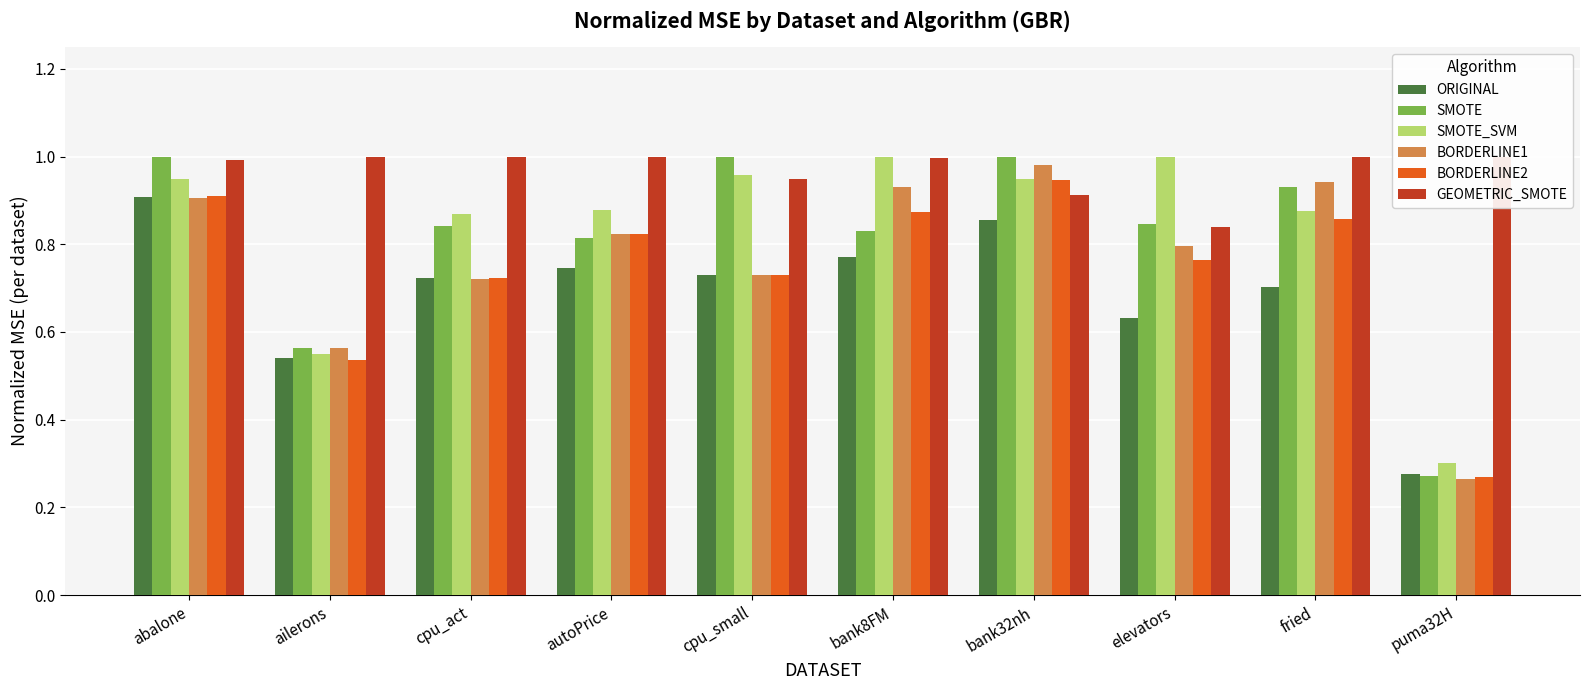

What is the minimum value shown in the chart?

0.3